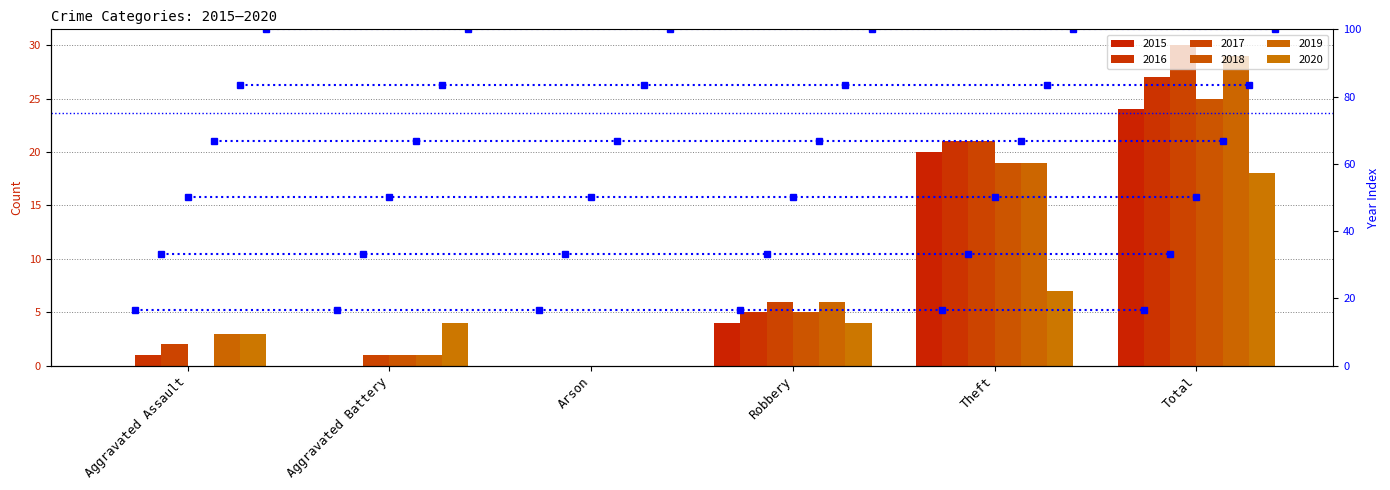

What is the difference between the 2016 values at Aggravated Assault and Theft?

20